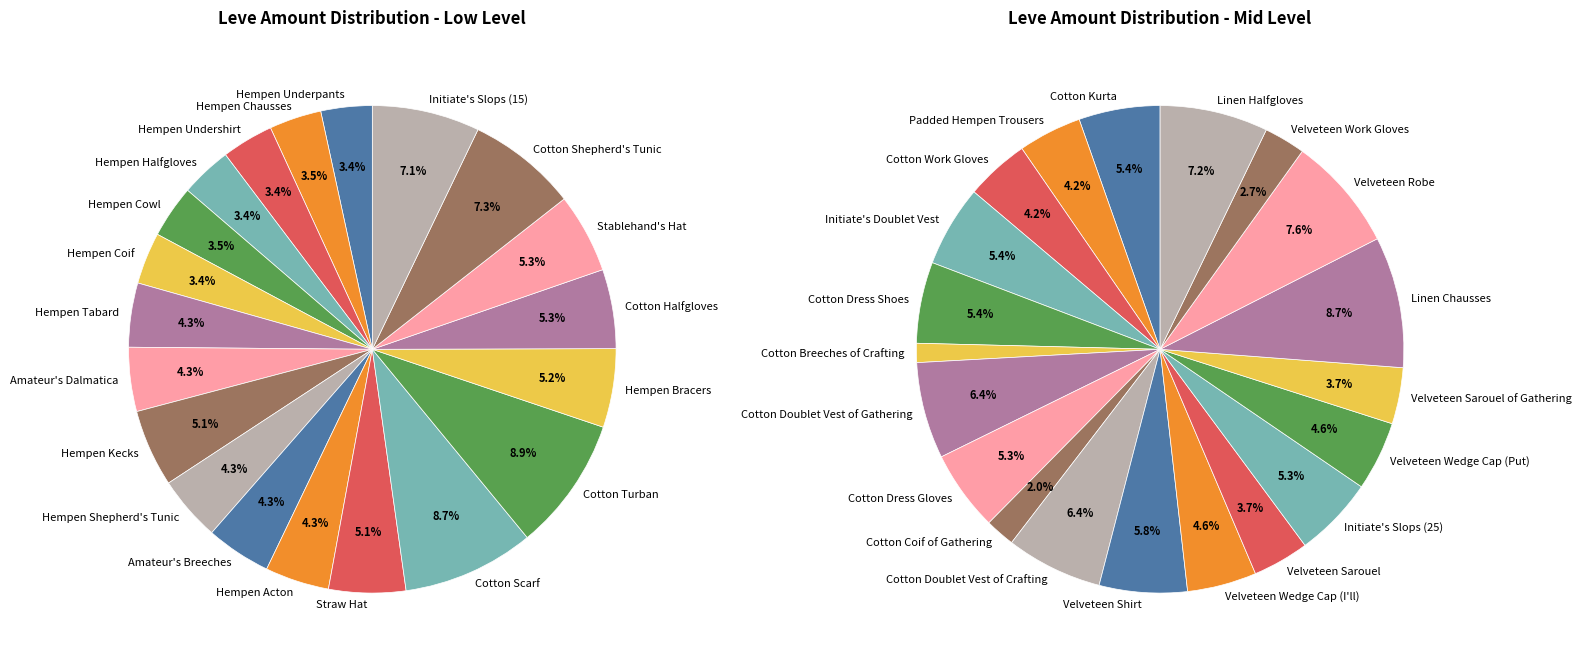

Is it true that Velveteen Robe is 13% of the pie?

False